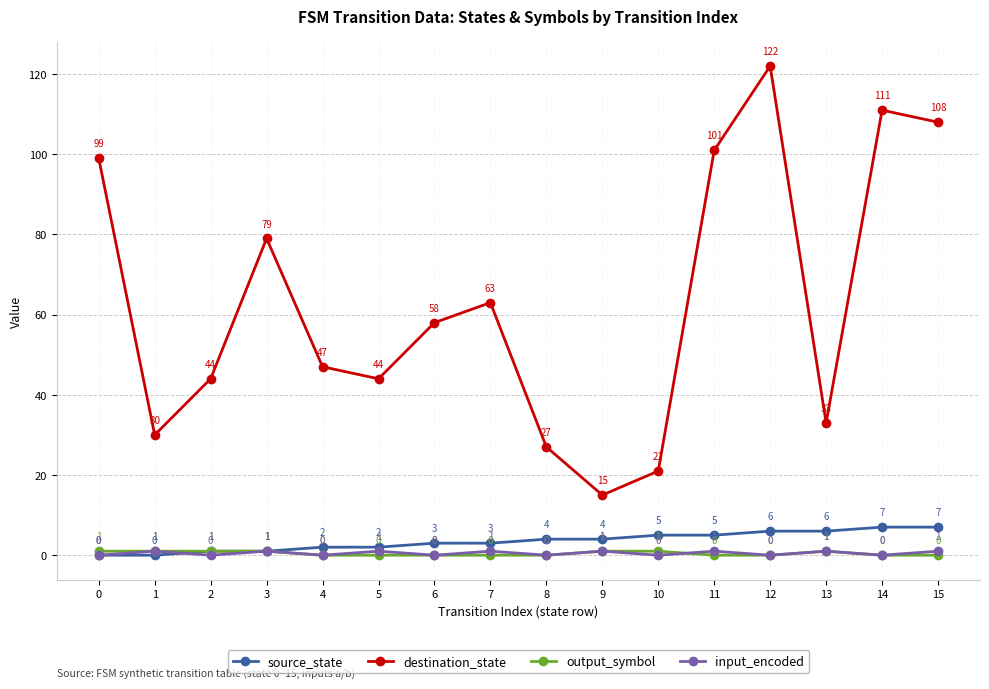

What is the difference between the input_encoded values at 15 and 12?

1